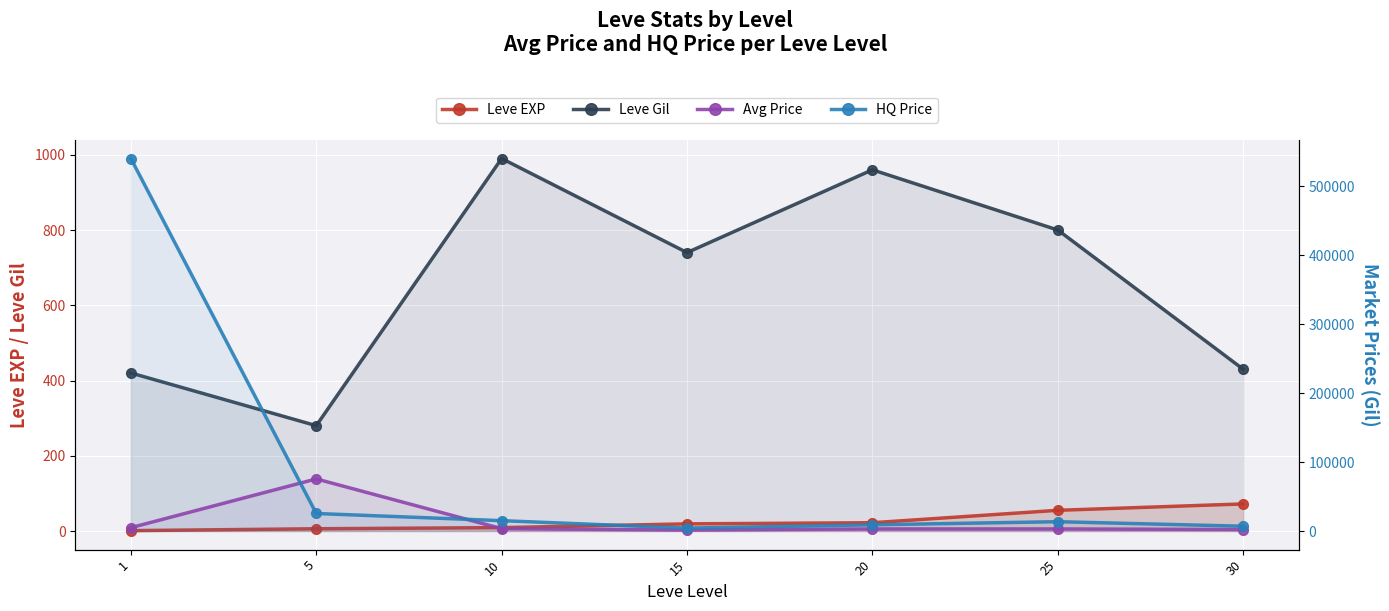

Reading left to right, transcribe all the data shown in this chart.

Leve EXP: 1	6	9	19	22	55	72
Leve Gil: 420	280	990	740	960	800	430
Avg Price: 4847	75574	3401	1400	2999	3000	2166
HQ Price: 540386	25417	15006	4201	8998	13504	6937